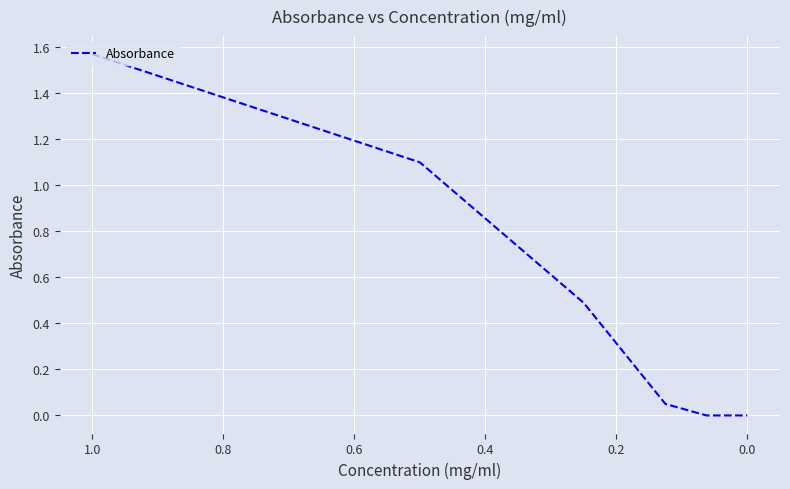

What is the label of the 3rd point from the left?

0.2